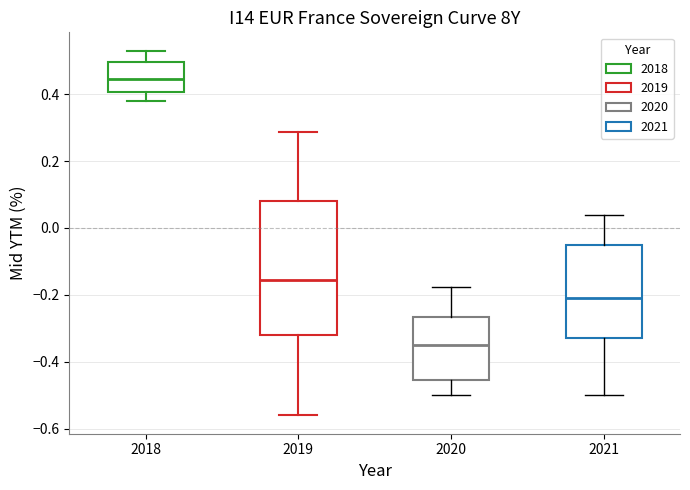

Which box is the tallest, from its lower edge to its upper edge?

2019